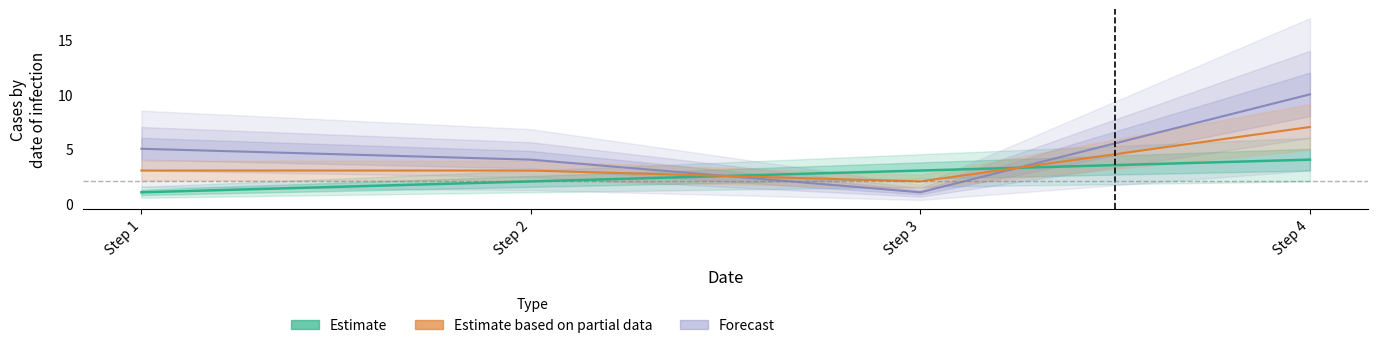

At which category is the sum across all series the highest?

Step 4